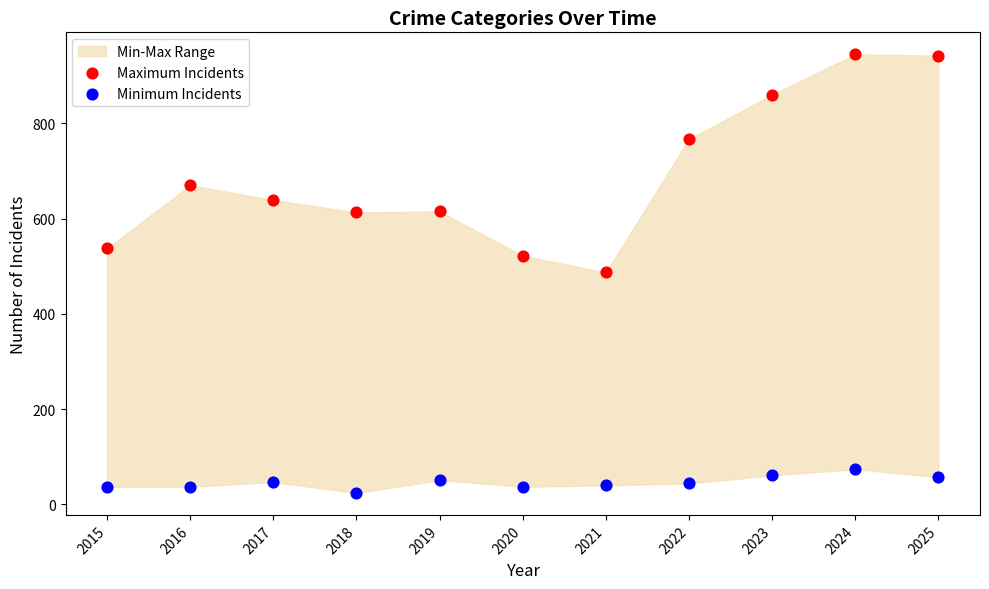

Which series has the largest Y range (max minus min)?

Maximum Incidents